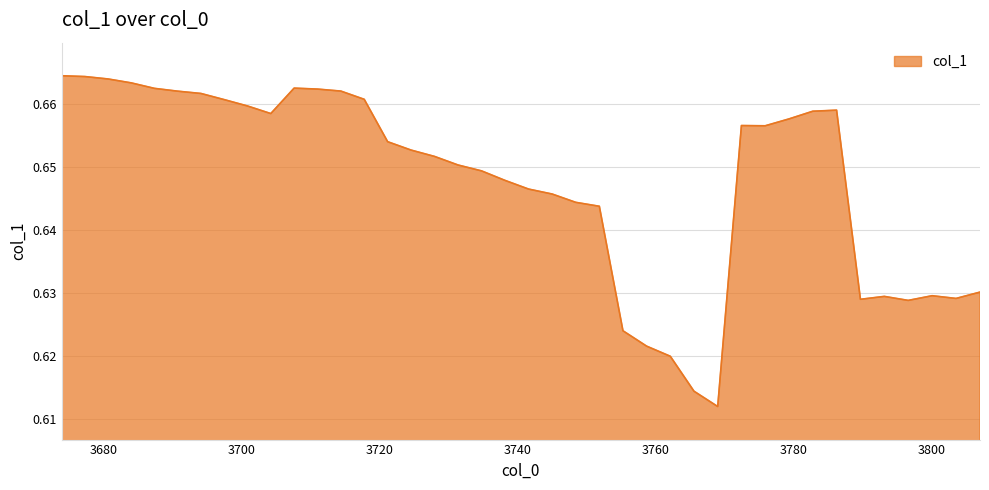

Which label corresponds to the smallest value in the chart?

3768.9999706362482